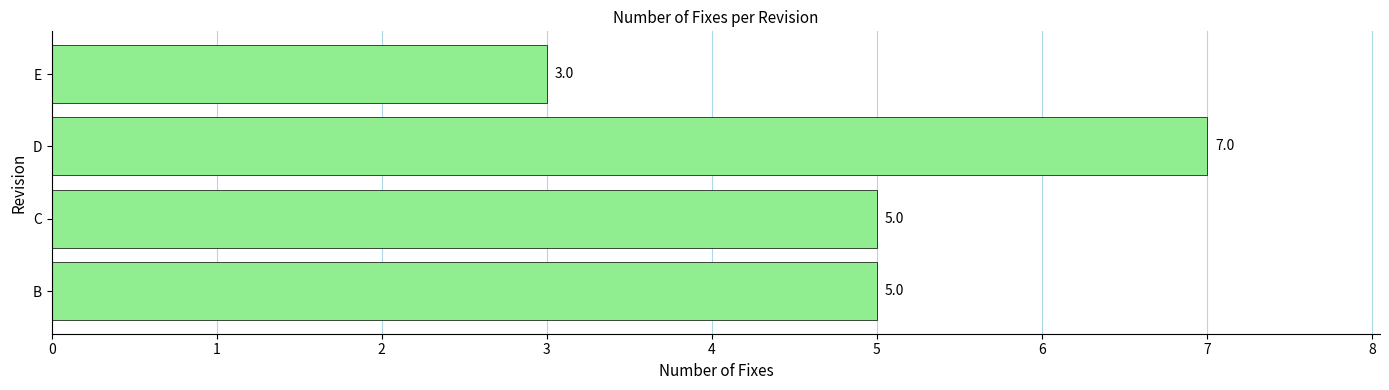

How many categories are shown in the chart?

4